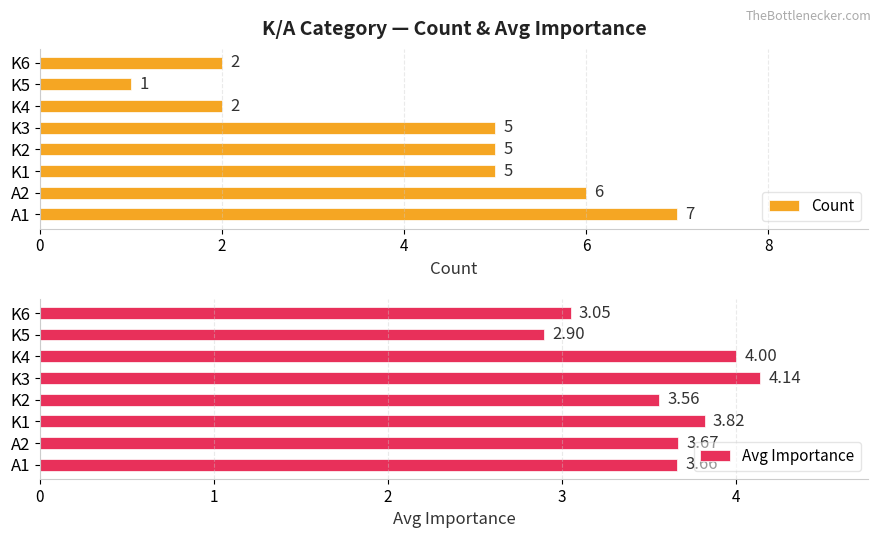

At which label does Count reach its minimum?

K5